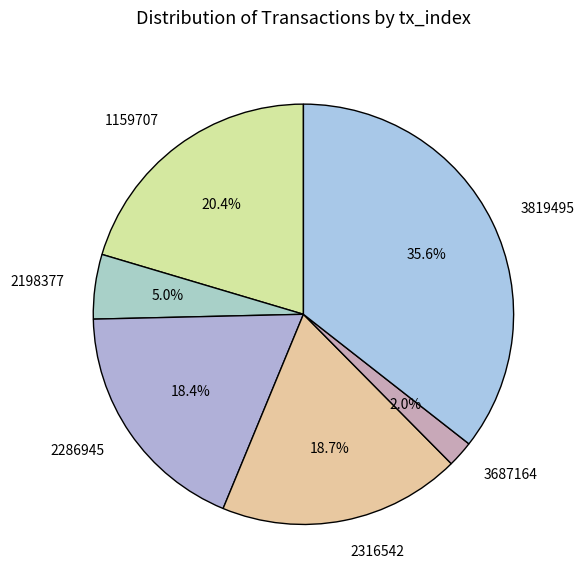

Which category has the smallest portion of the pie?

3687164